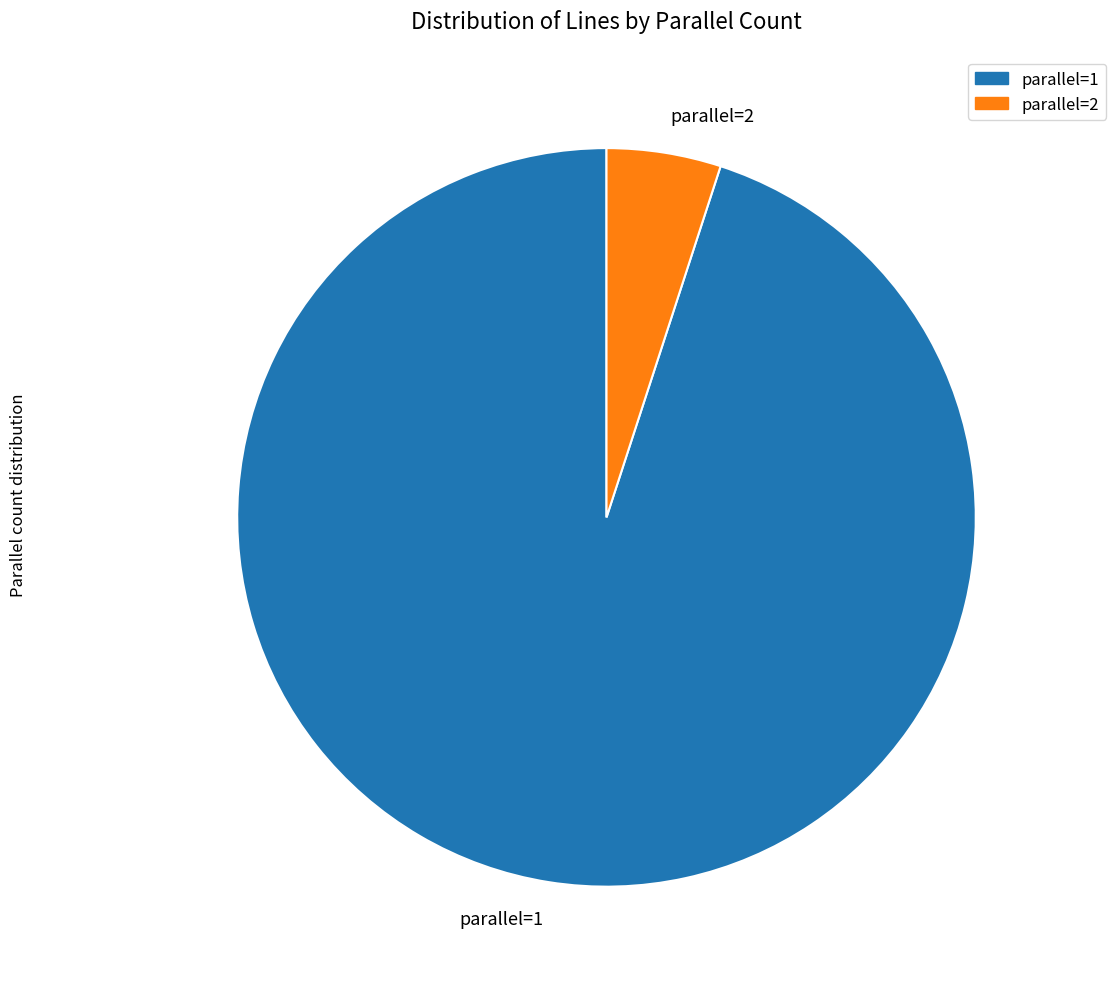

Combined, do parallel=2 and parallel=1 account for over 50%?

Yes